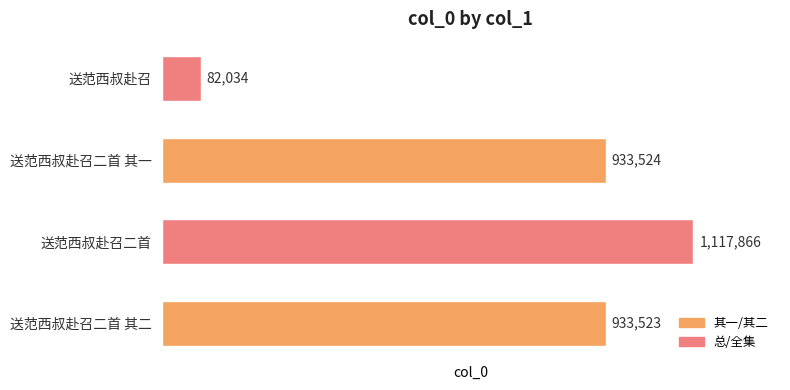

Are the bars horizontal?

Yes